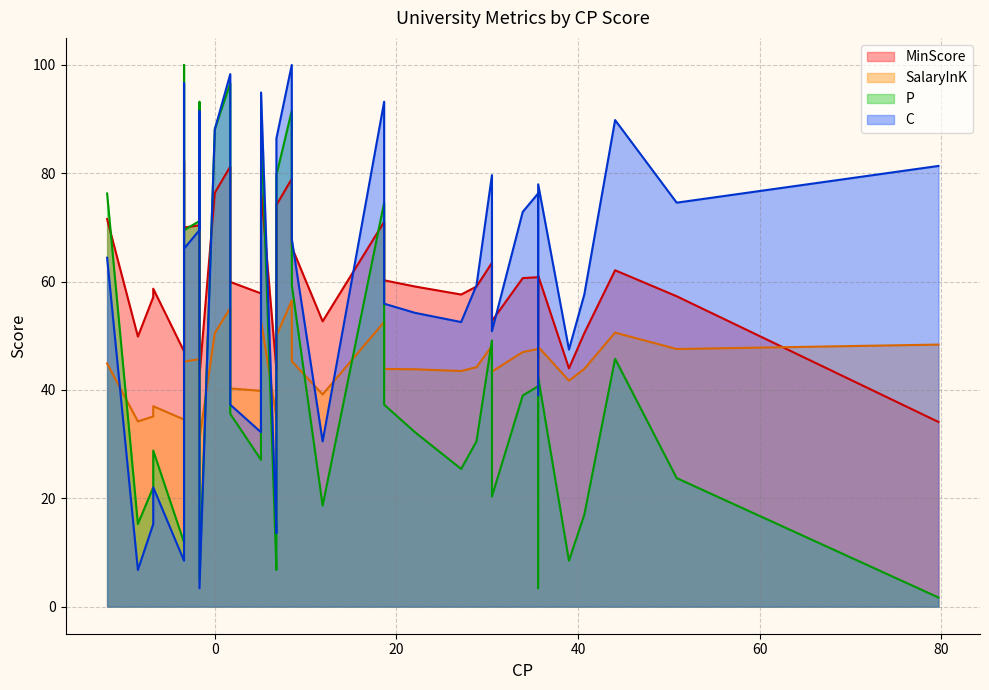

Read the MinScore value at 11.

52.7